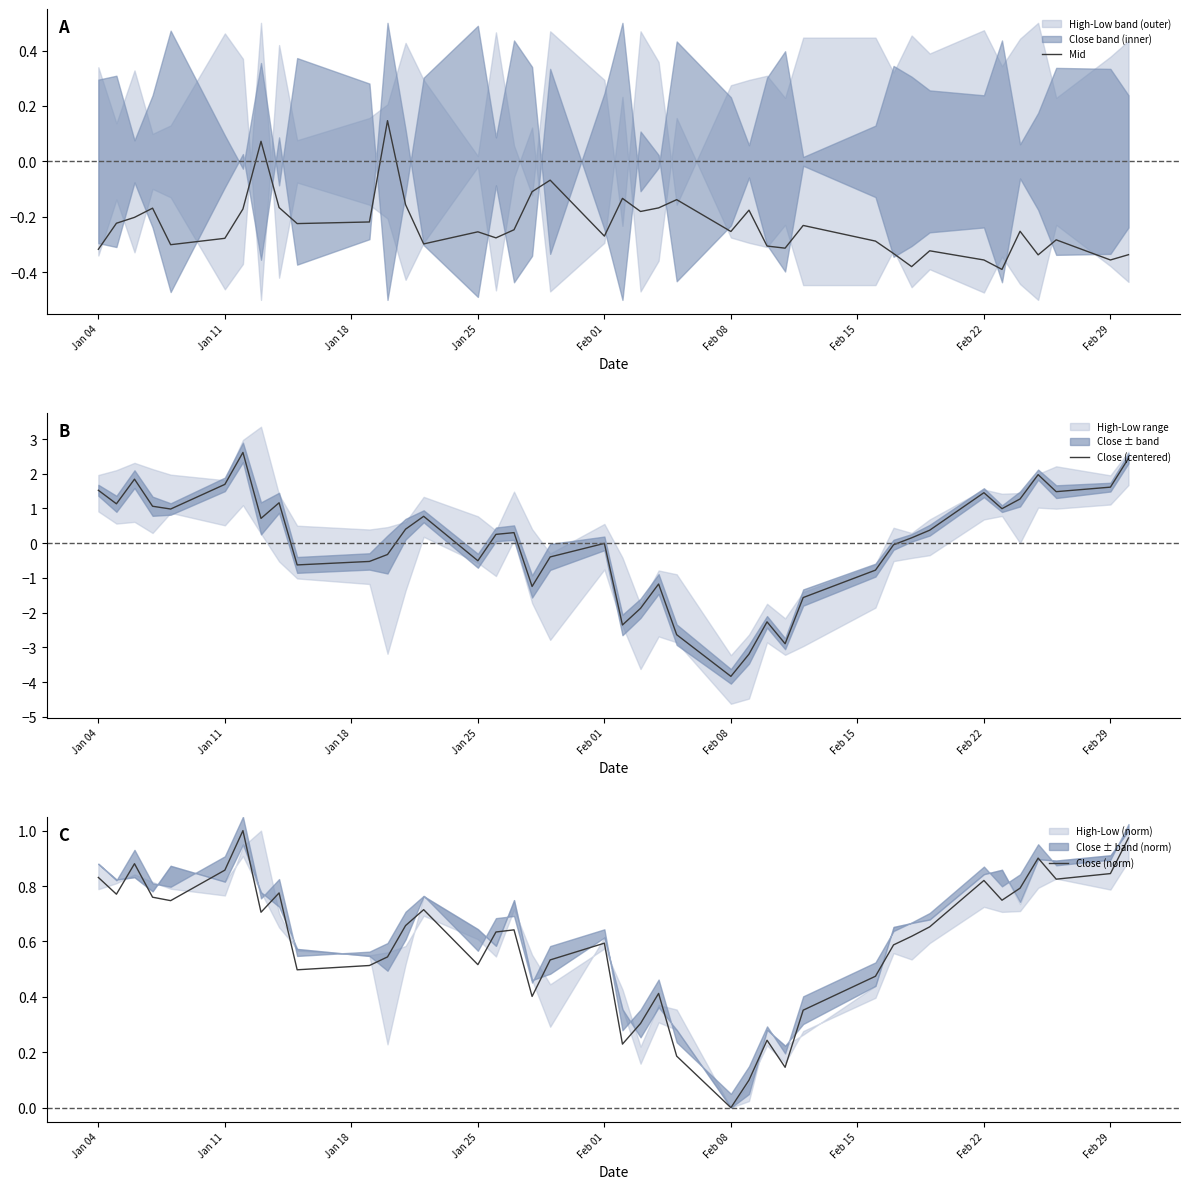

What is the highest value of the Close (centered) series?

2.6